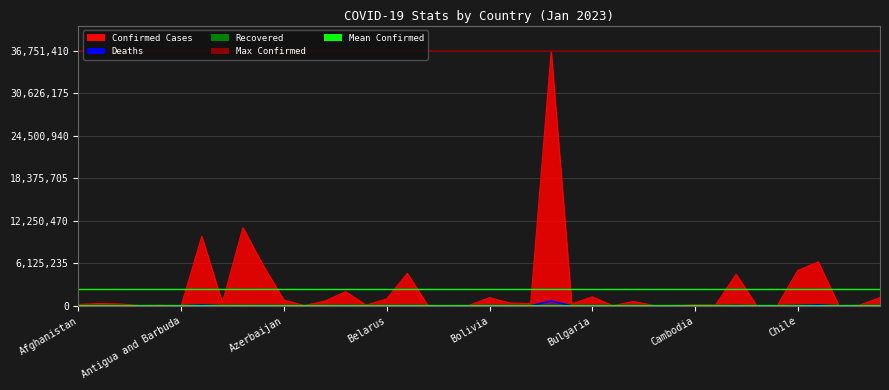

True or false: Deaths has more than 2 points higher than both neighbors.

True